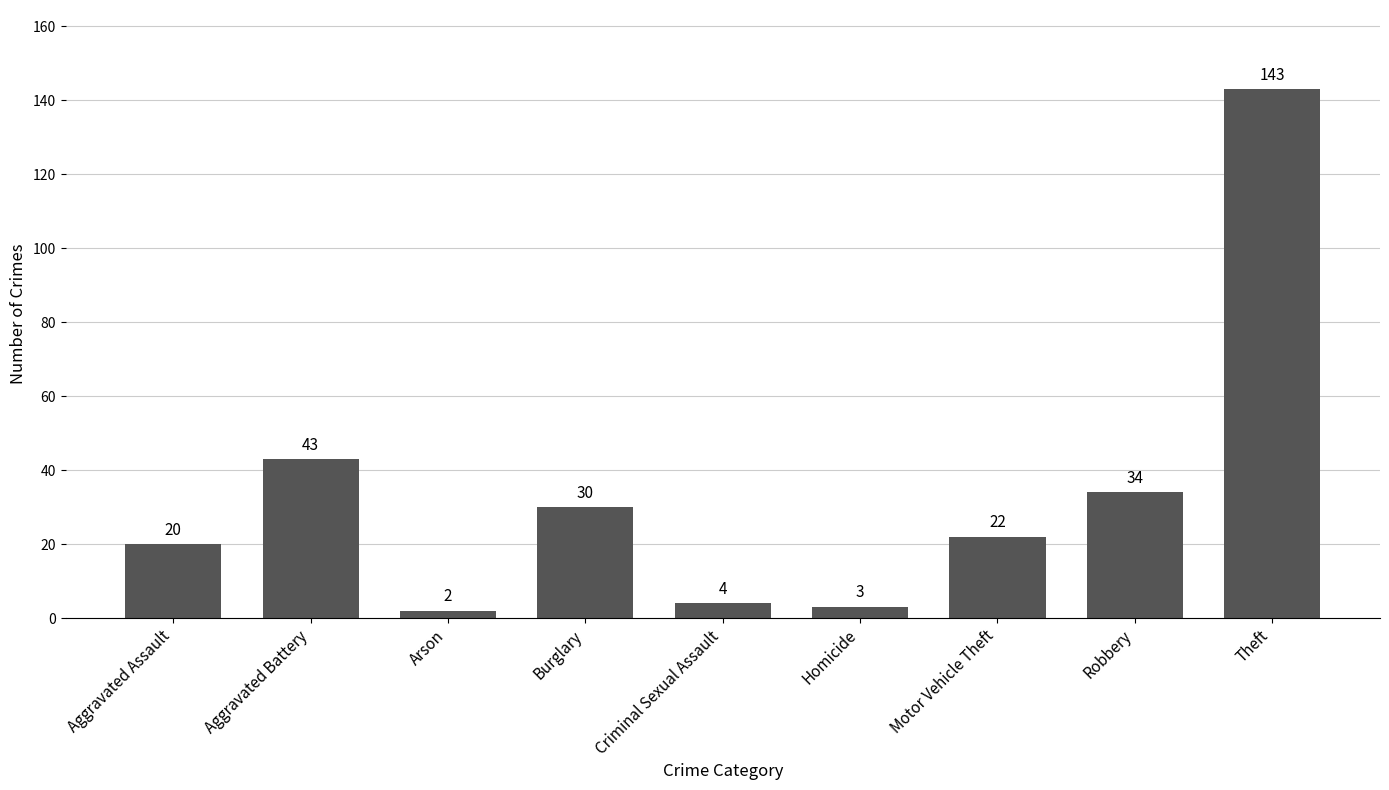

Rank the categories by value from highest to lowest.

Theft, Aggravated Battery, Robbery, Burglary, Motor Vehicle Theft, Aggravated Assault, Criminal Sexual Assault, Homicide, Arson